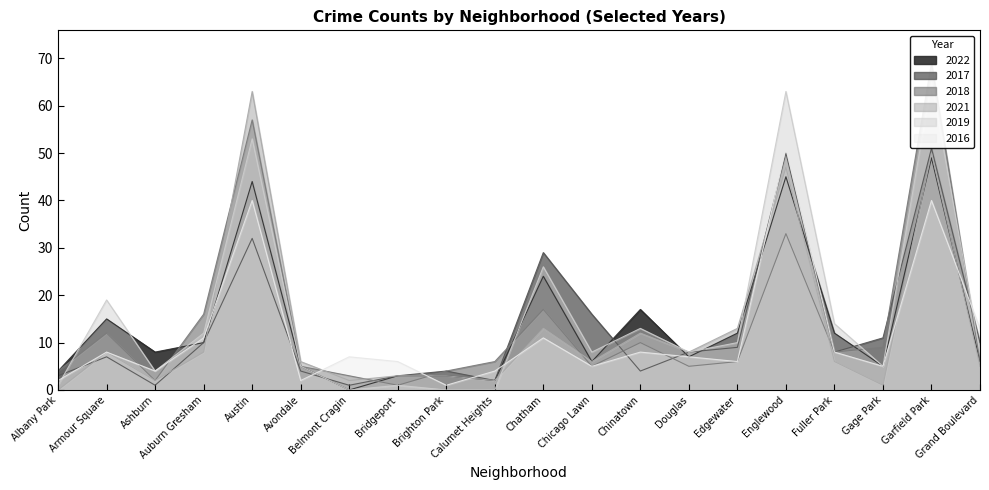

Is it true that 2017 equals 2 at Belmont Cragin?

False